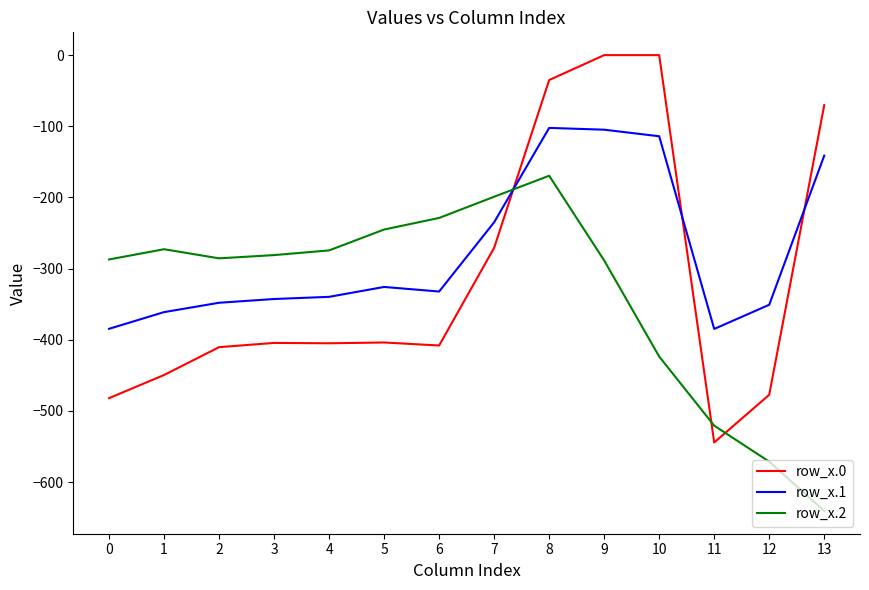

Which series changed the most between 8 and 11?

row_x.0